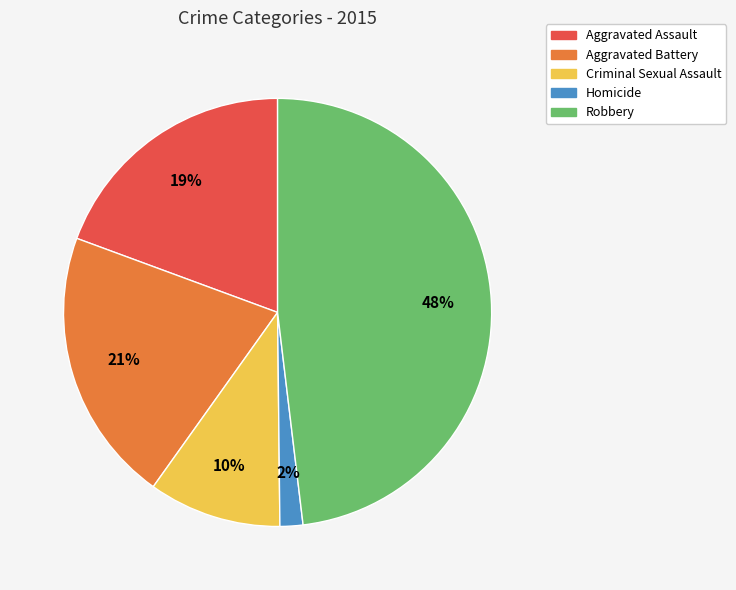

What is the largest slice in the pie chart?

Robbery